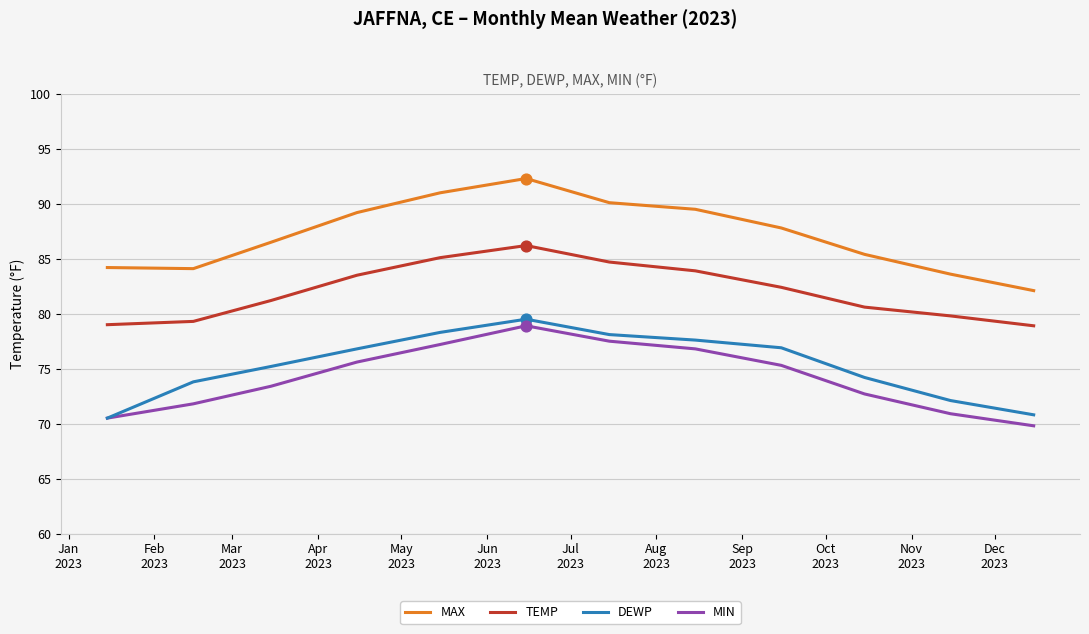

What is the highest value of the DEWP series?

79.5